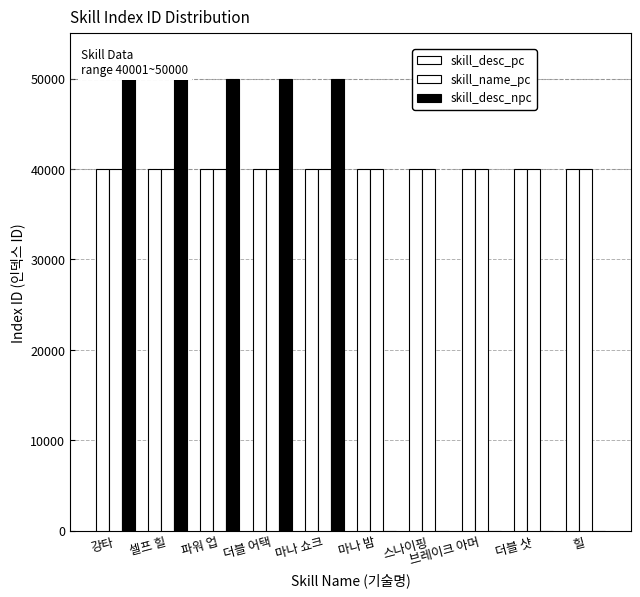

True or false: skill_desc_npc has a value of 72977 at 마나 쇼크.

False